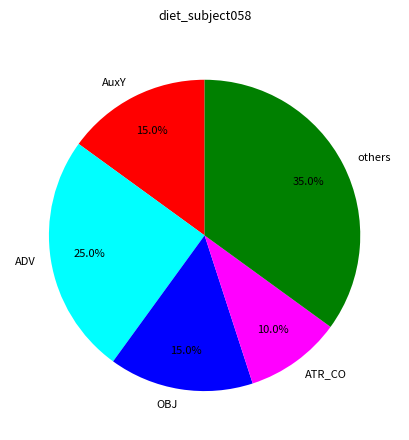

What is the largest slice in the pie chart?

others